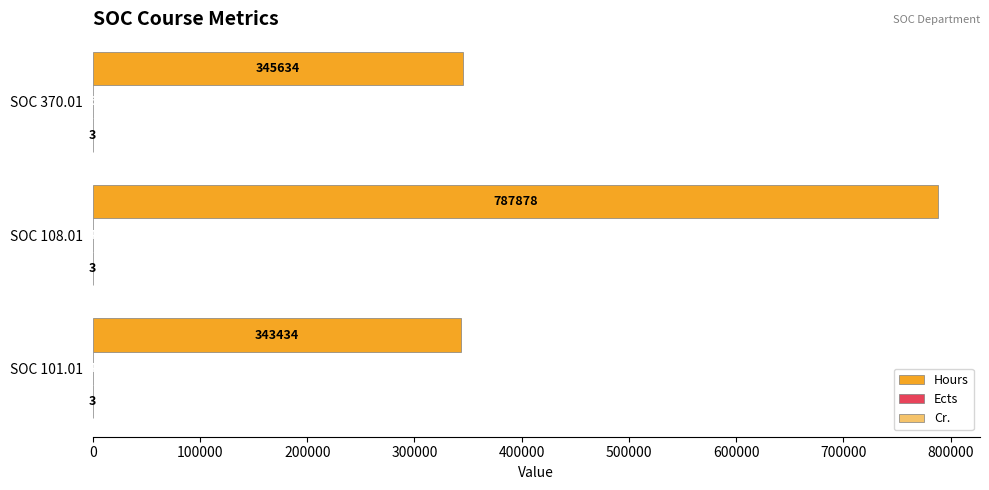

Read the Hours value at SOC 370.01, to the nearest 10.

345630